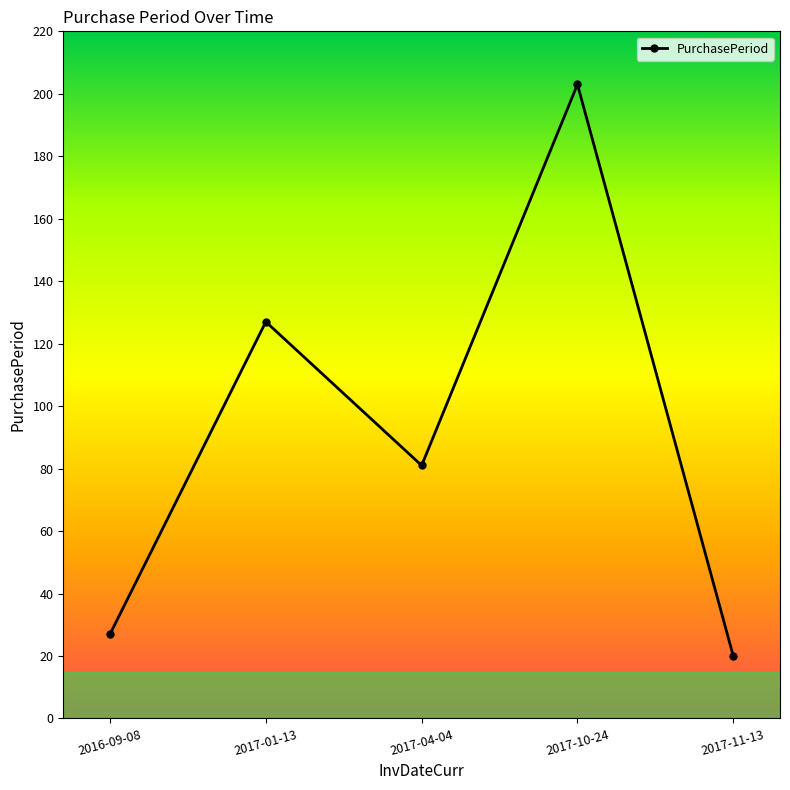

How many values are below 81?

2